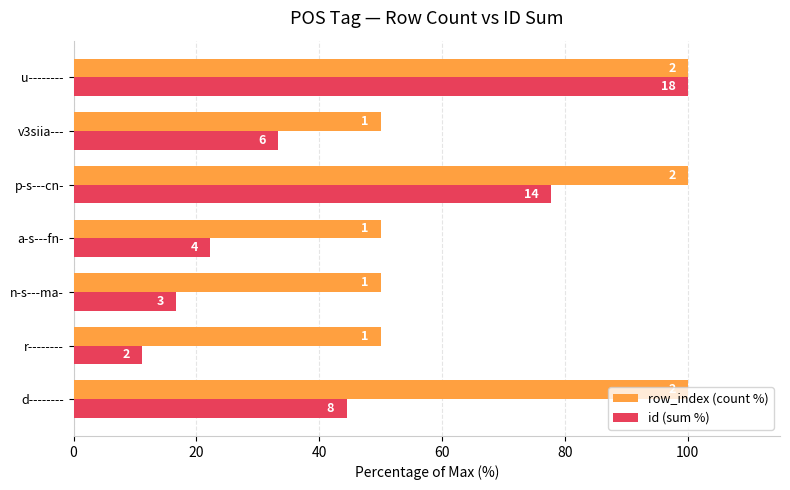

What are all the series names shown in the legend?

row_index (count %), id (sum %)